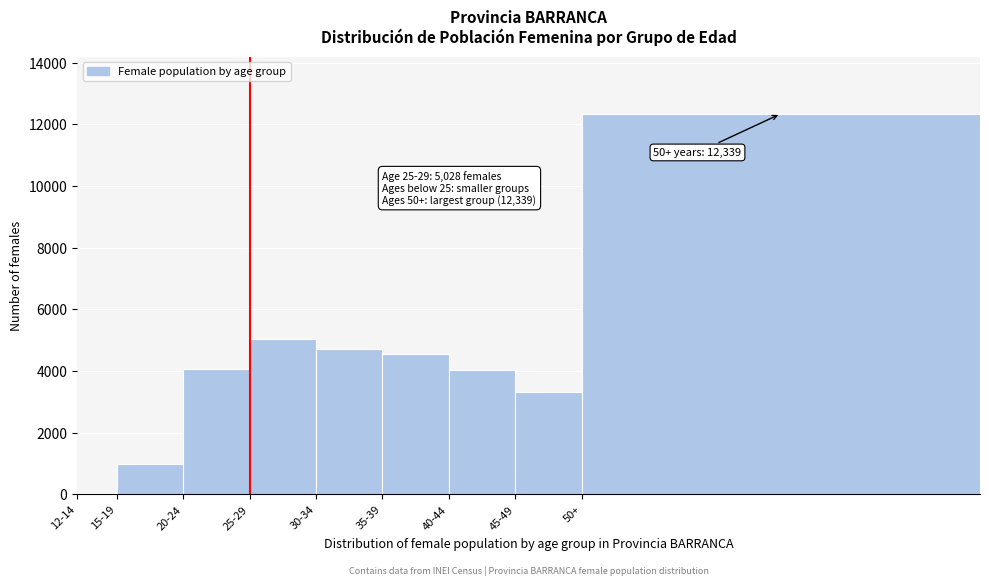

The value at 15-19 is 1410. True or false?

False